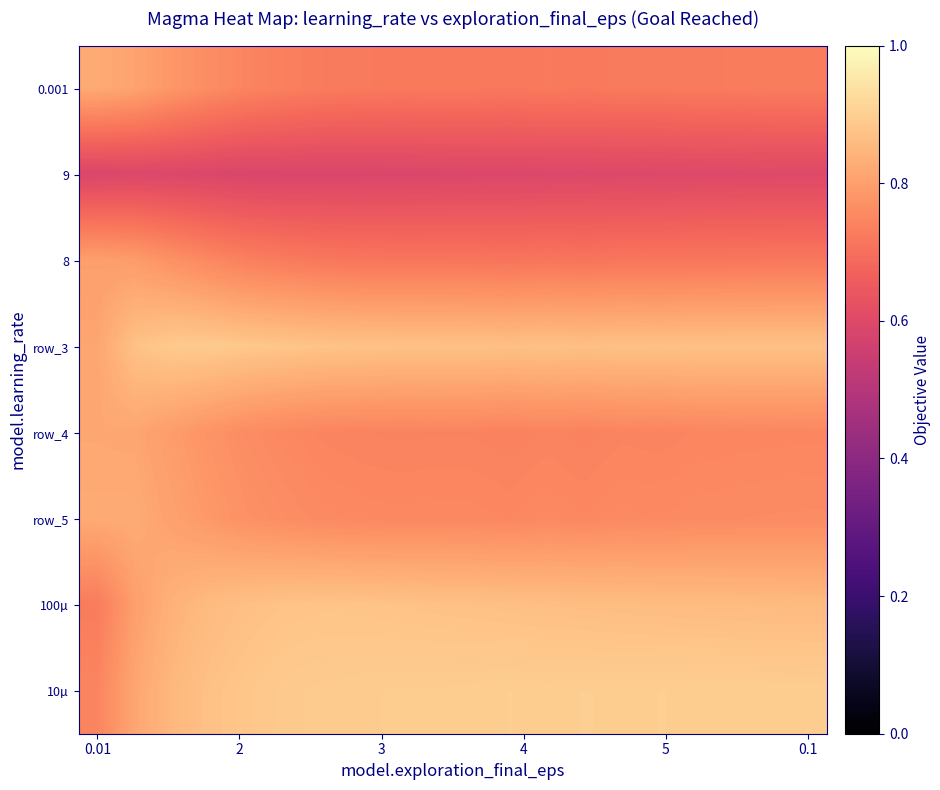

What is the highest value of the row_3 series?

0.9